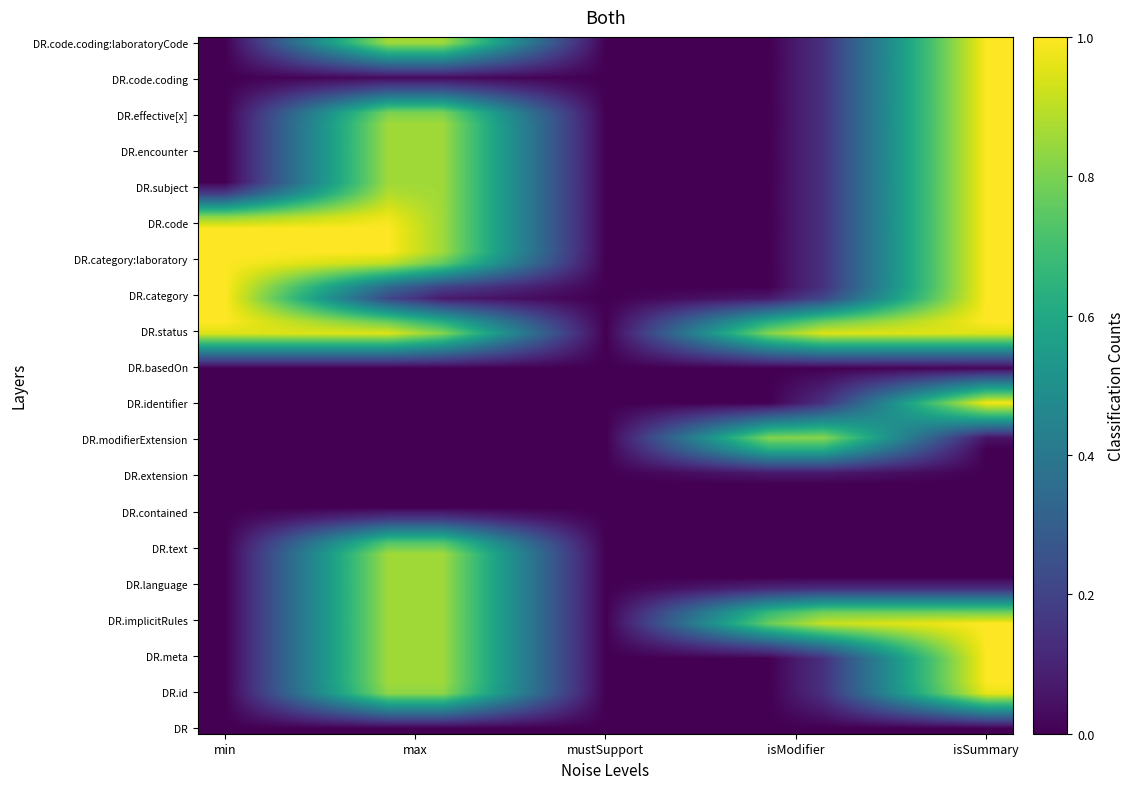

Reading left to right, what are all the values shown in this chart?

DiagnosticReport: 0	0	0	0	0
DiagnosticReport.id: 0	1	0	0	1
DiagnosticReport.meta: 0	1	0	0	1
DiagnosticReport.implicitRules: 0	1	0	1	1
DiagnosticReport.language: 0	1	0	0	0
DiagnosticReport.text: 0	1	0	0	0
DiagnosticReport.contained: 0	0	0	0	0
DiagnosticReport.extension: 0	0	0	0	0
DiagnosticReport.modifierExtension: 0	0	0	1	0
DiagnosticReport.identifier: 0	0	0	0	1
DiagnosticReport.basedOn: 0	0	0	0	0
DiagnosticReport.status: 1	1	0	1	1
DiagnosticReport.category: 1	0	0	0	1
DiagnosticReport.category:laboratory: 1	1	0	0	1
DiagnosticReport.code: 1	1	0	0	1
DiagnosticReport.subject: 0	1	0	0	1
DiagnosticReport.encounter: 0	1	0	0	1
DiagnosticReport.effective[x]: 0	1	0	0	1
DiagnosticReport.code.coding: 0	0	0	0	1
DiagnosticReport.code.coding:laboratoryCode: 0	1	0	0	1